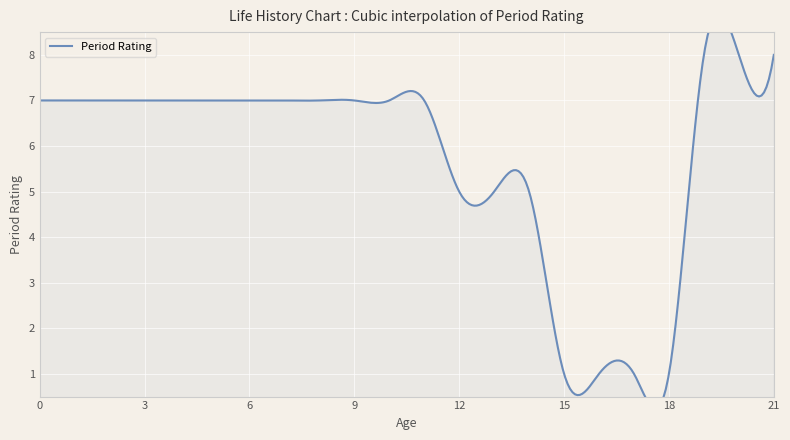

Where is the data nearest to the value 4?

12